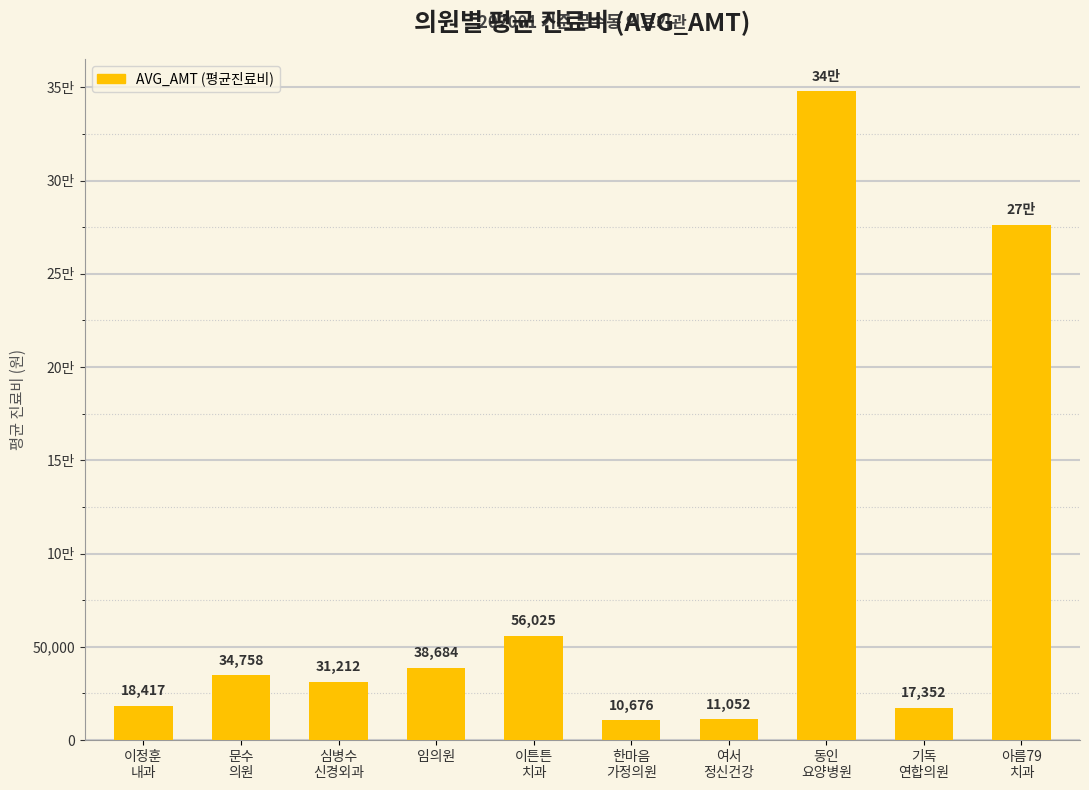

Are the bars horizontal?

No